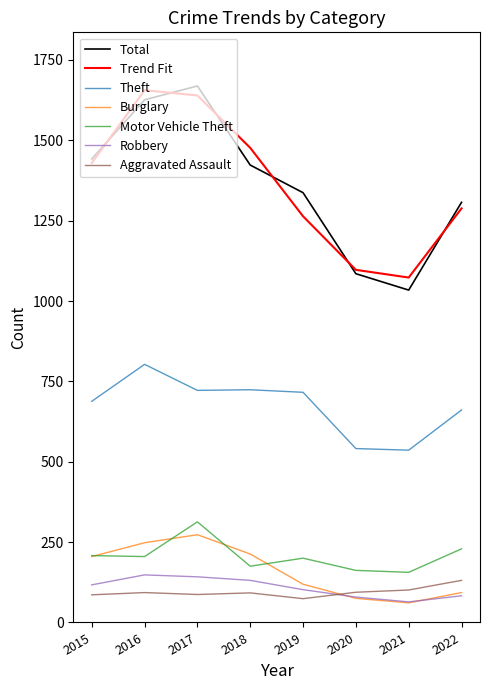

Is it true that Total equals 1085.0 at 2020?

True